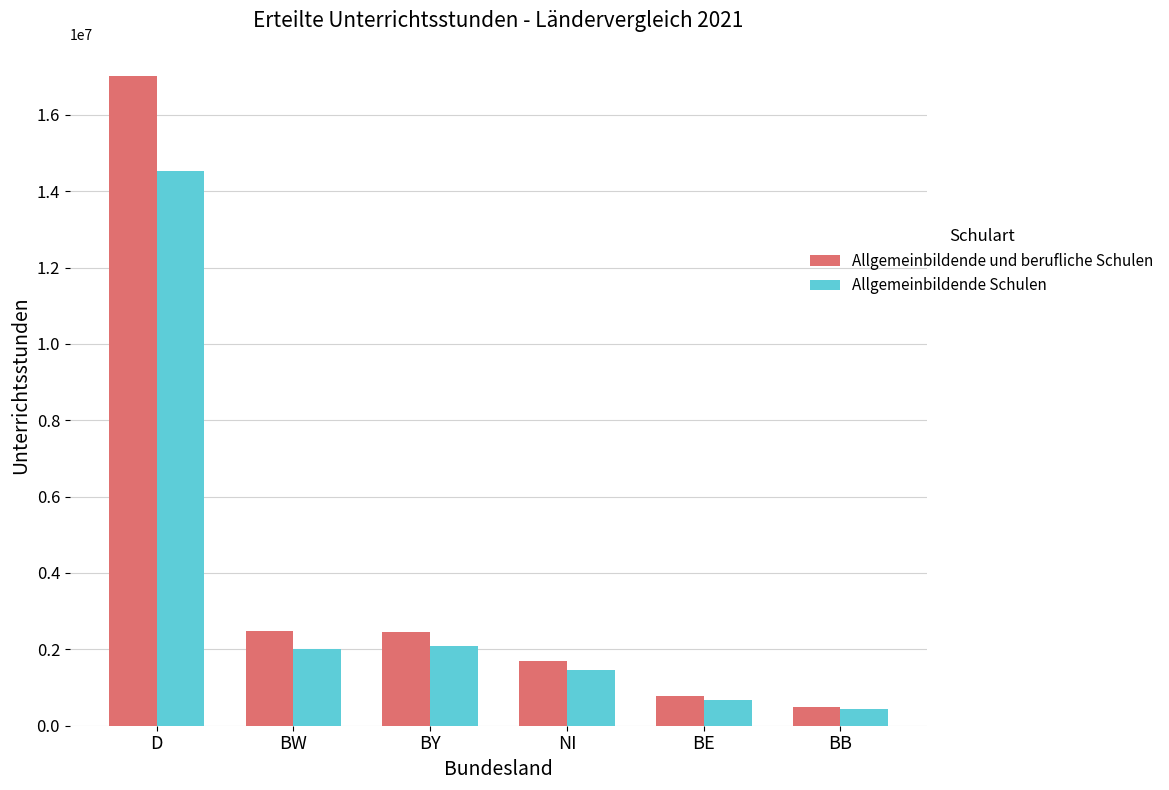

At which label does Allgemeinbildende Schulen reach its peak?

D